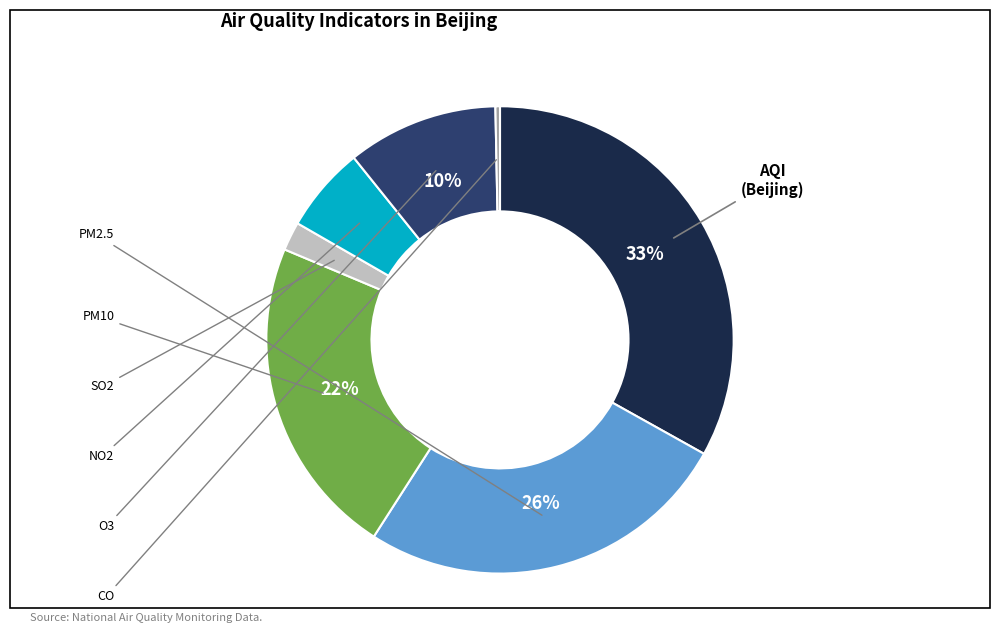

Does any single category account for the majority?

No